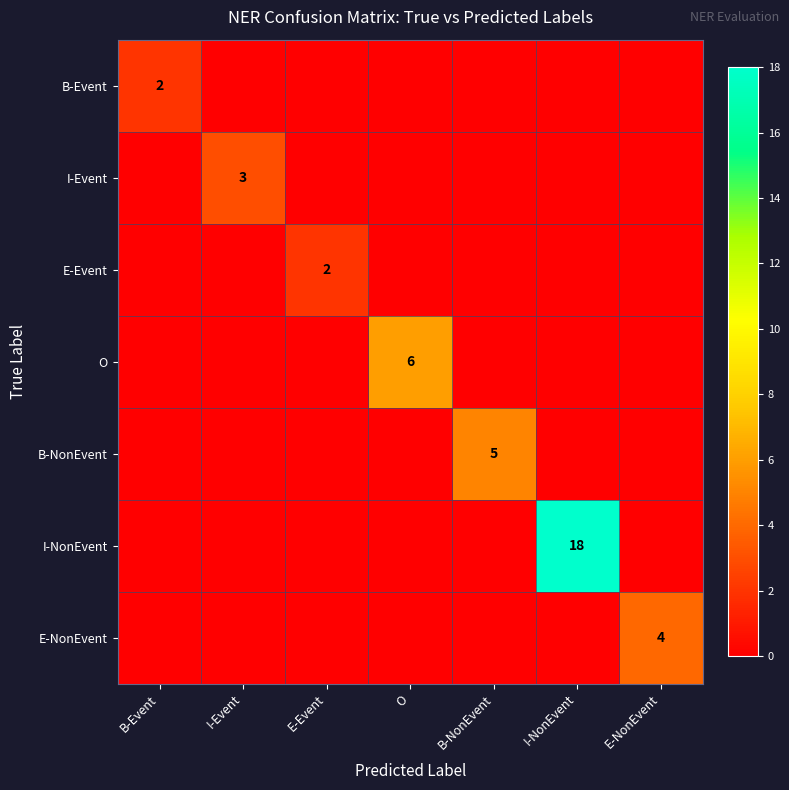

What is the maximum value shown in the chart?

18